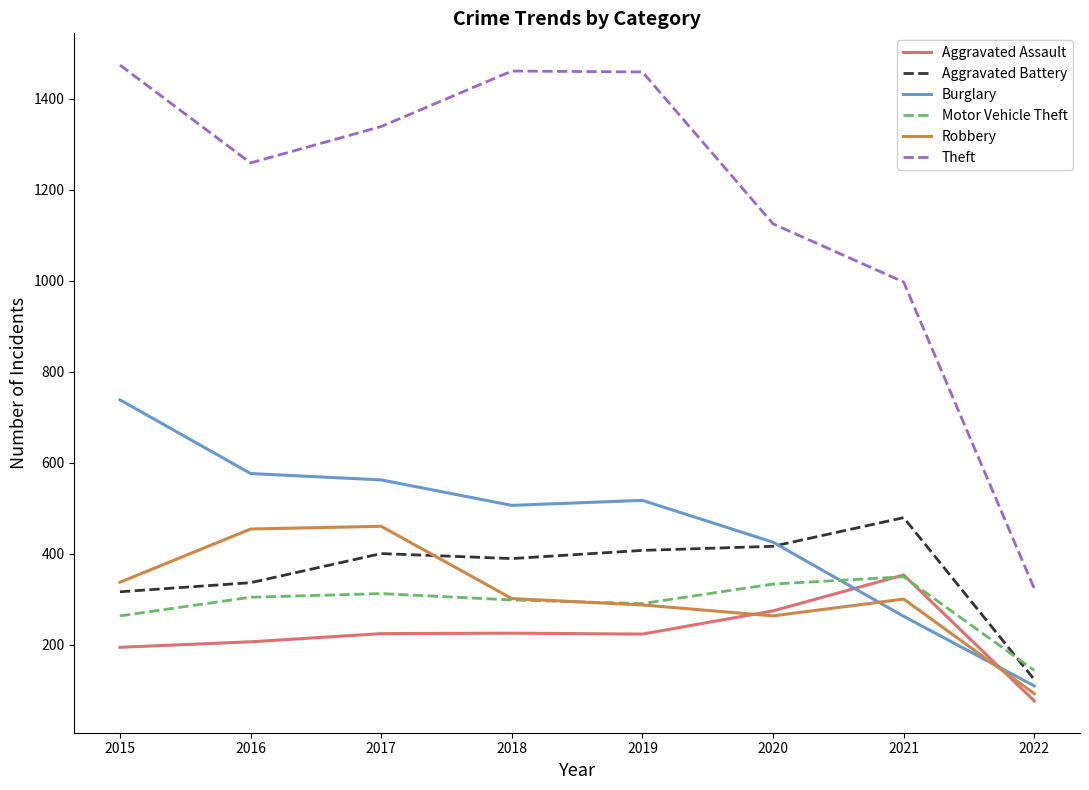

What is the smallest value displayed?

76